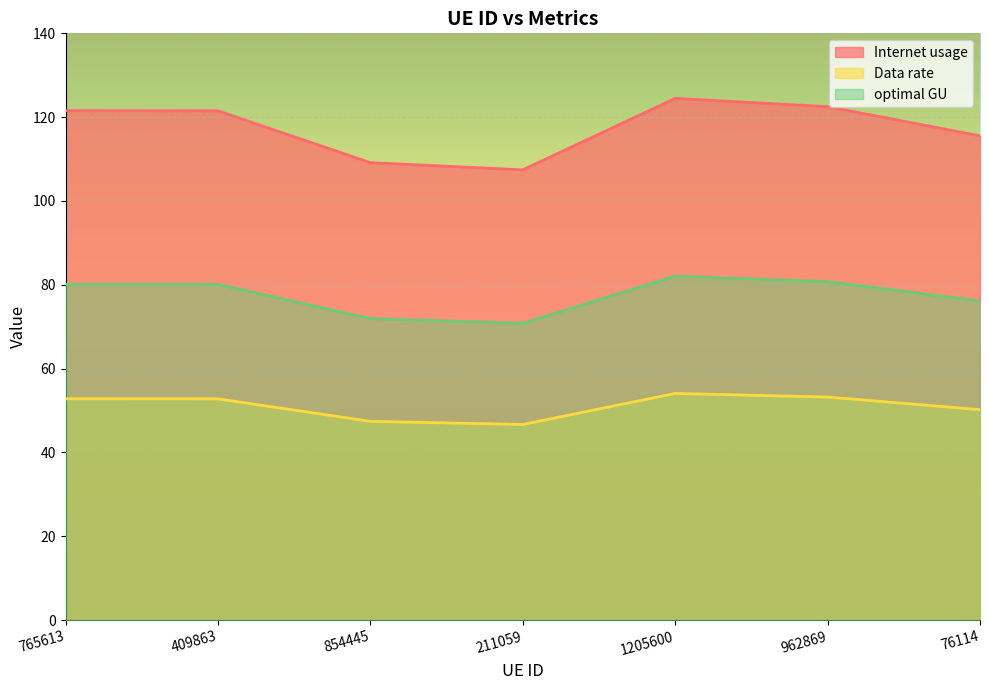

How many data points does each series have?

7